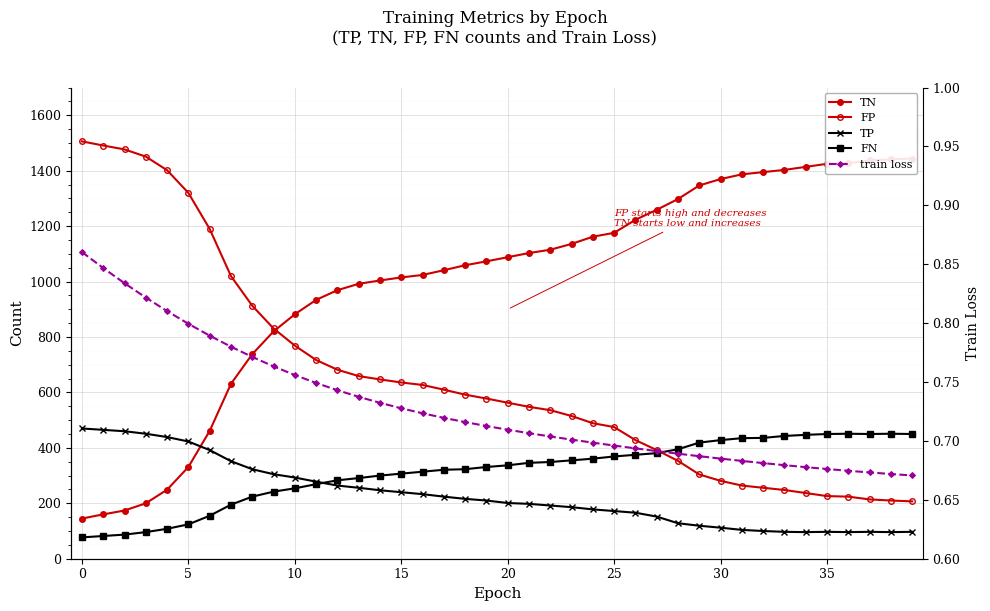

Read the FP value at 18.

592.0